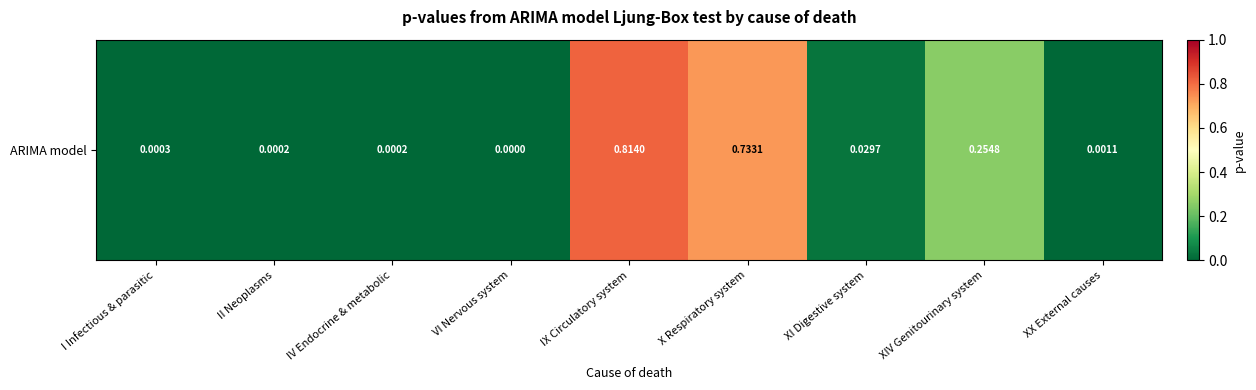

List the labels in order of value, largest first.

IX Circulatory system, X Respiratory system, XIV Genitourinary system, XI Digestive system, XX External causes, I Infectious & parasitic, II Neoplasms, IV Endocrine & metabolic, VI Nervous system